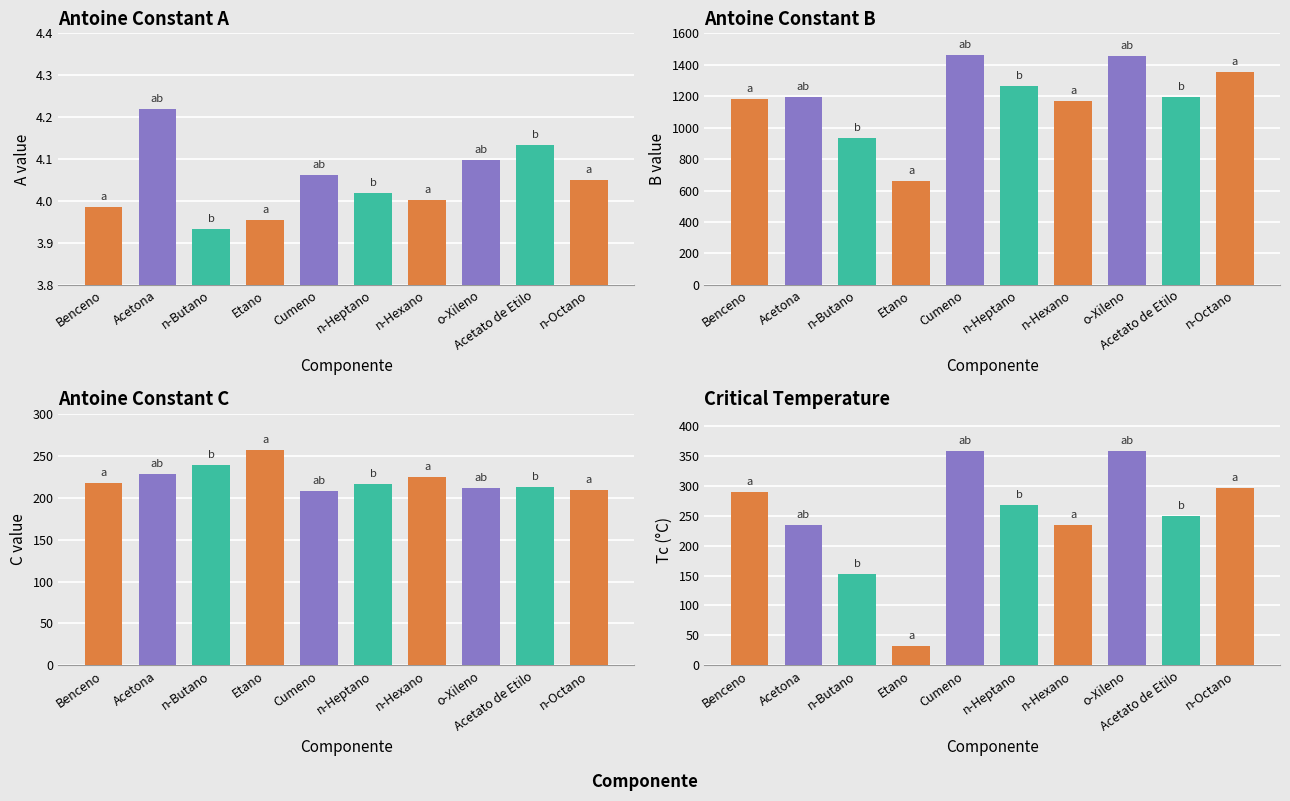

What is the minimum value for B?

663.7